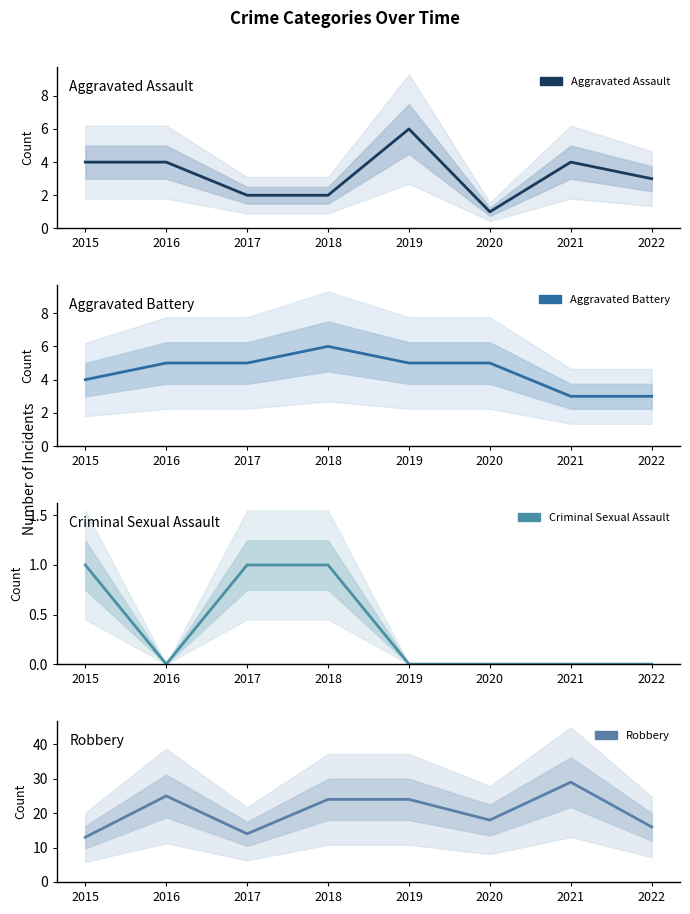

True or false: Aggravated Battery has a value of 1 at 2017.

False